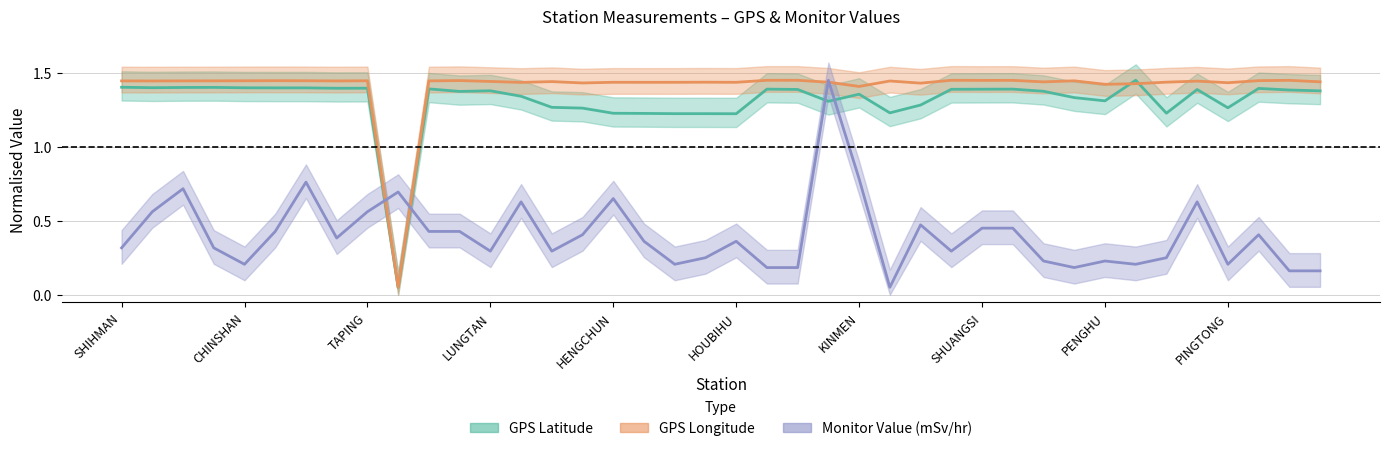

What is the maximum value for GPS Longitude?

1.4